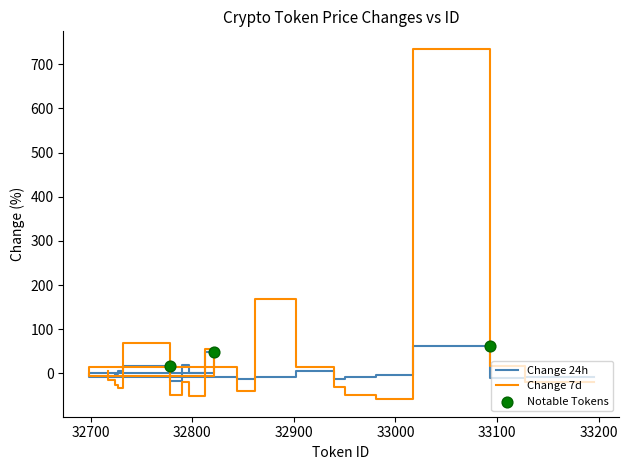

Which series has the widest spread of Y values?

Change 7d